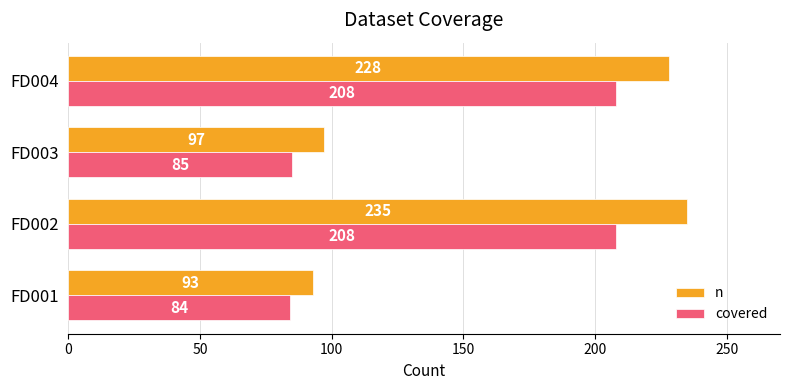

What is the smallest value displayed?

84